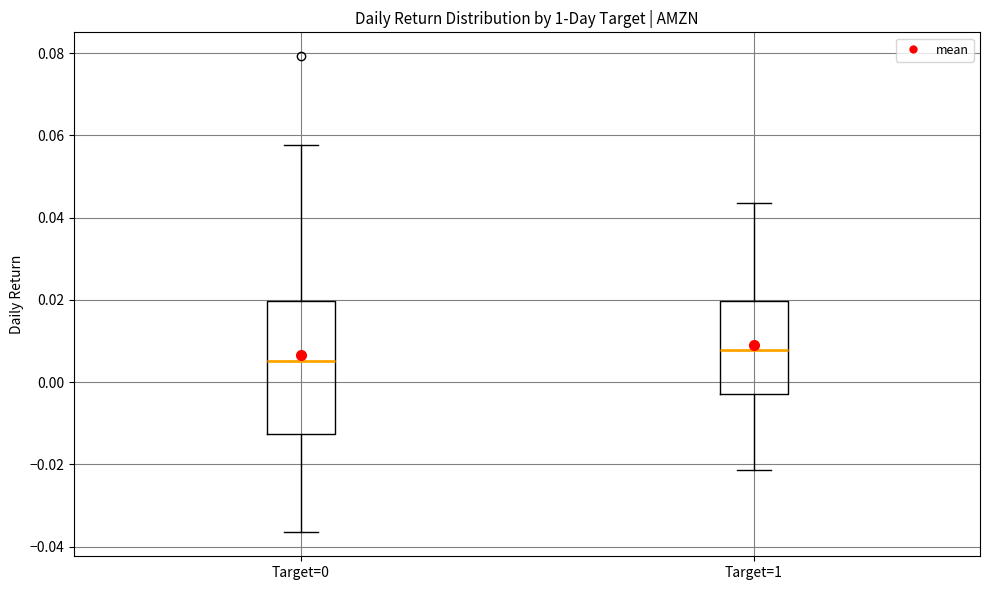

Reading left to right, transcribe this box plot: for each box, give where its median line is, the range the box spans, and where its two whiskers end, as read against the y-axis. The values are not printed on the chart, so give them approximately, as read against the axis.

Target=0: median 0.006, box -0.012 to 0.020, whiskers -0.036 to 0.058
Target=1: median 0.008, box -0.002 to 0.020, whiskers -0.022 to 0.044